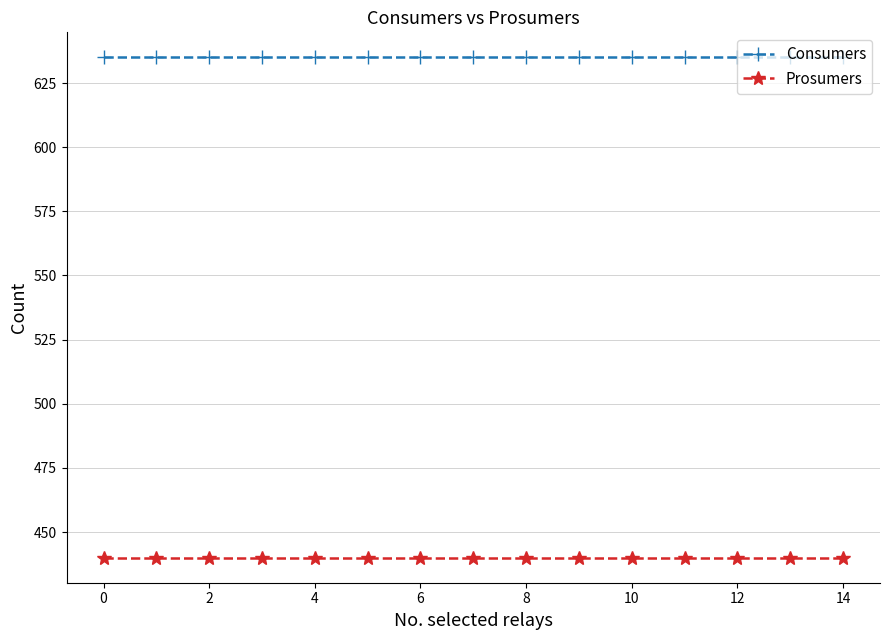

What is the value of the Consumers point at the 15th from the left?

635